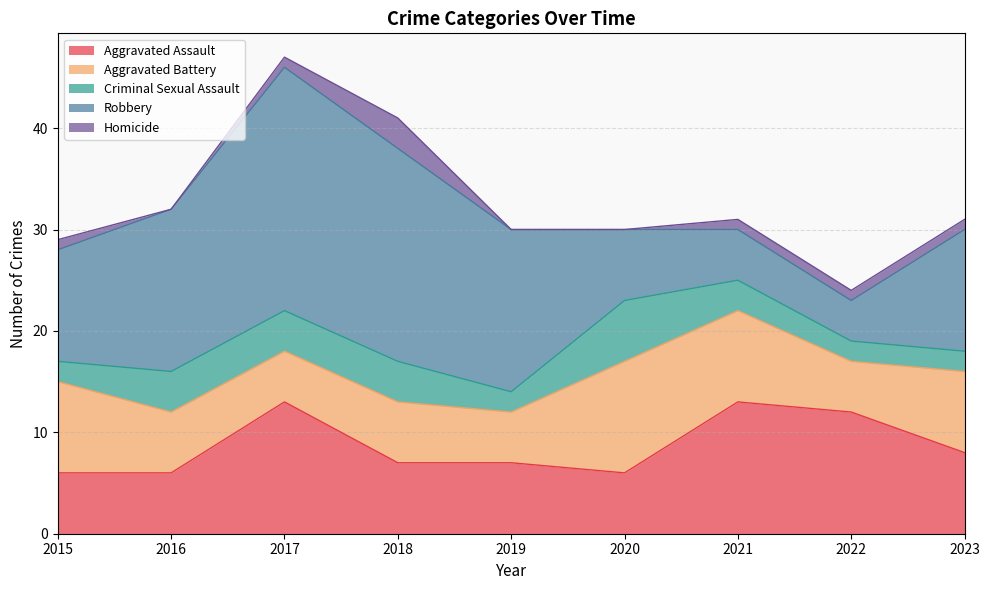

Reading left to right, transcribe all the data shown in this chart.

Aggravated Assault: 2015=6	2016=6	2017=13	2018=7	2019=7	2020=6	2021=13	2022=12	2023=8
Aggravated Battery: 2015=9	2016=6	2017=5	2018=6	2019=5	2020=11	2021=9	2022=5	2023=8
Criminal Sexual Assault: 2015=2	2016=4	2017=4	2018=4	2019=2	2020=6	2021=3	2022=2	2023=2
Robbery: 2015=11	2016=16	2017=24	2018=21	2019=16	2020=7	2021=5	2022=4	2023=12
Homicide: 2015=1	2016=0	2017=1	2018=3	2019=0	2020=0	2021=1	2022=1	2023=1